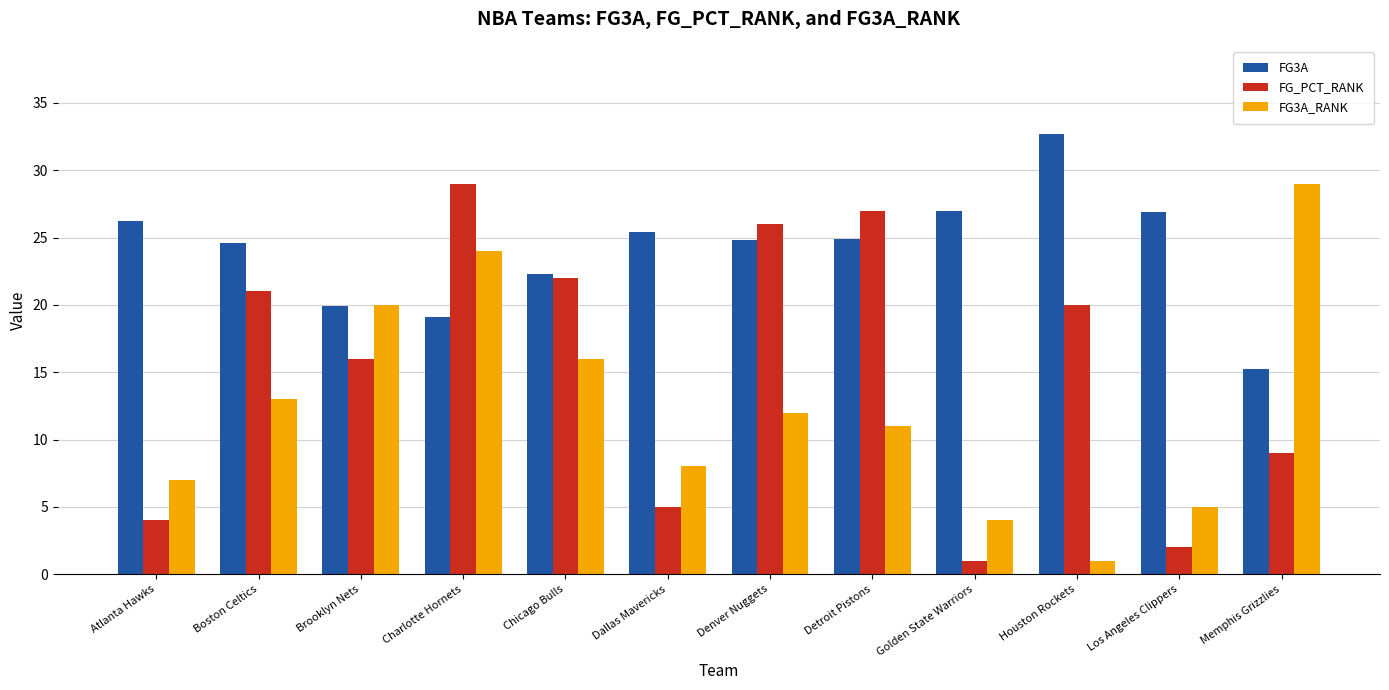

Rank the series at Memphis Grizzlies from highest to lowest value.

FG3A_RANK, FG3A, FG_PCT_RANK